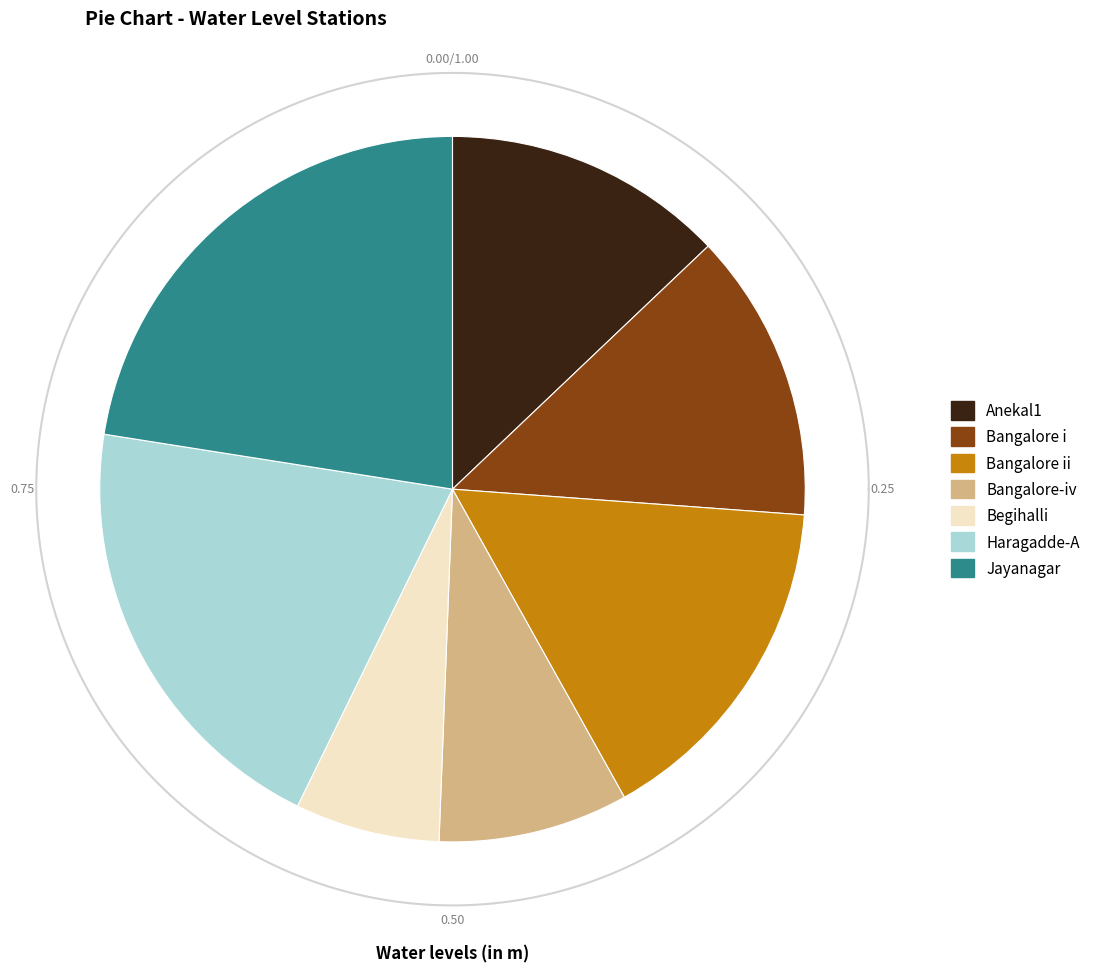

What percentage is NOT represented by Bangalore-iv?

91.3%